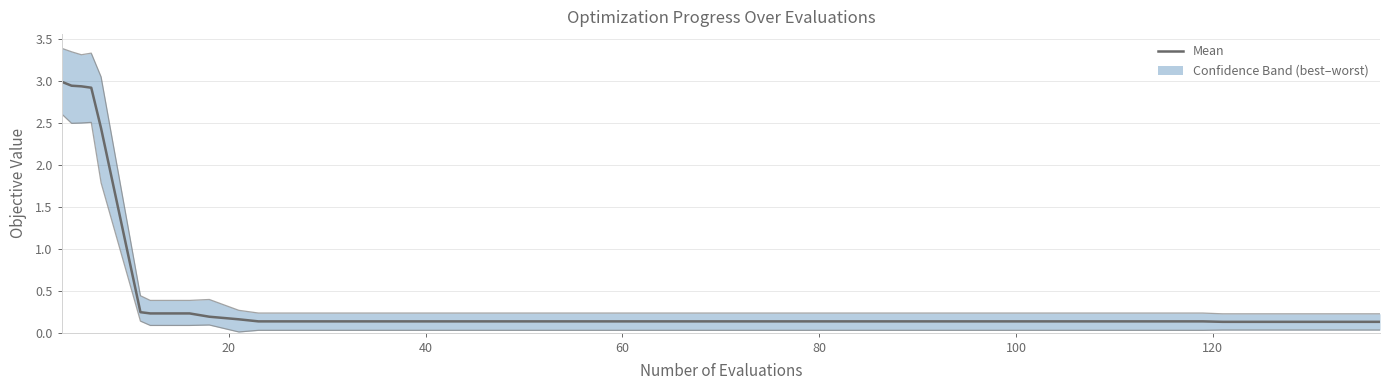

List the series in order of their peak value, lowest first.

mean, best